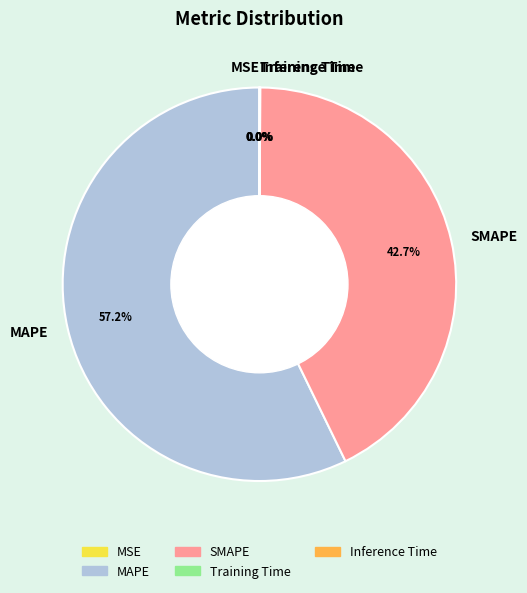

To the nearest percent, what is the average slice percentage?

20%